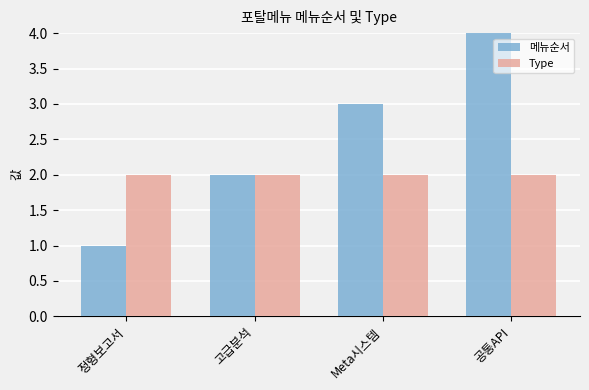

Rank the series by their average value, from highest to lowest.

메뉴순서, Type